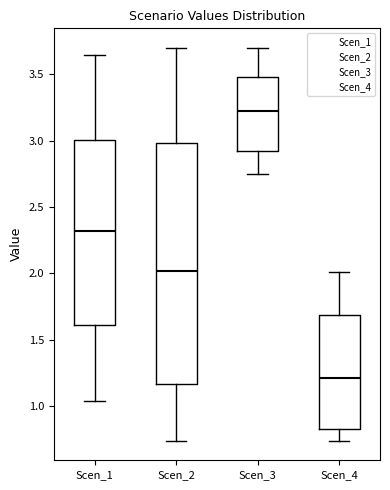

Reading left to right, transcribe this box plot: for each box, give where its median line is, the range the box spans, and where its two whiskers end, as read against the y-axis. The values are not printed on the chart, so give them approximately, as read against the axis.

Scen_1: median 2.30, box 1.60 to 3.00, whiskers 1.05 to 3.65
Scen_2: median 2.00, box 1.15 to 3.00, whiskers 0.75 to 3.70
Scen_3: median 3.25, box 2.95 to 3.50, whiskers 2.75 to 3.70
Scen_4: median 1.20, box 0.85 to 1.70, whiskers 0.75 to 2.00